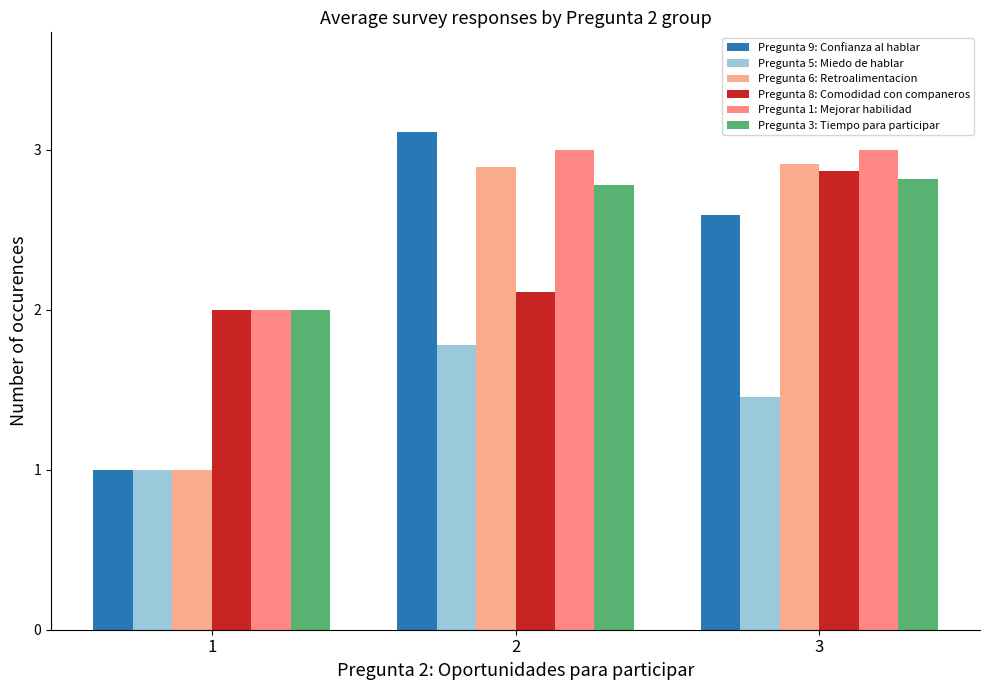

Which series has the widest spread of values?

Pregunta 9: Confianza al hablar